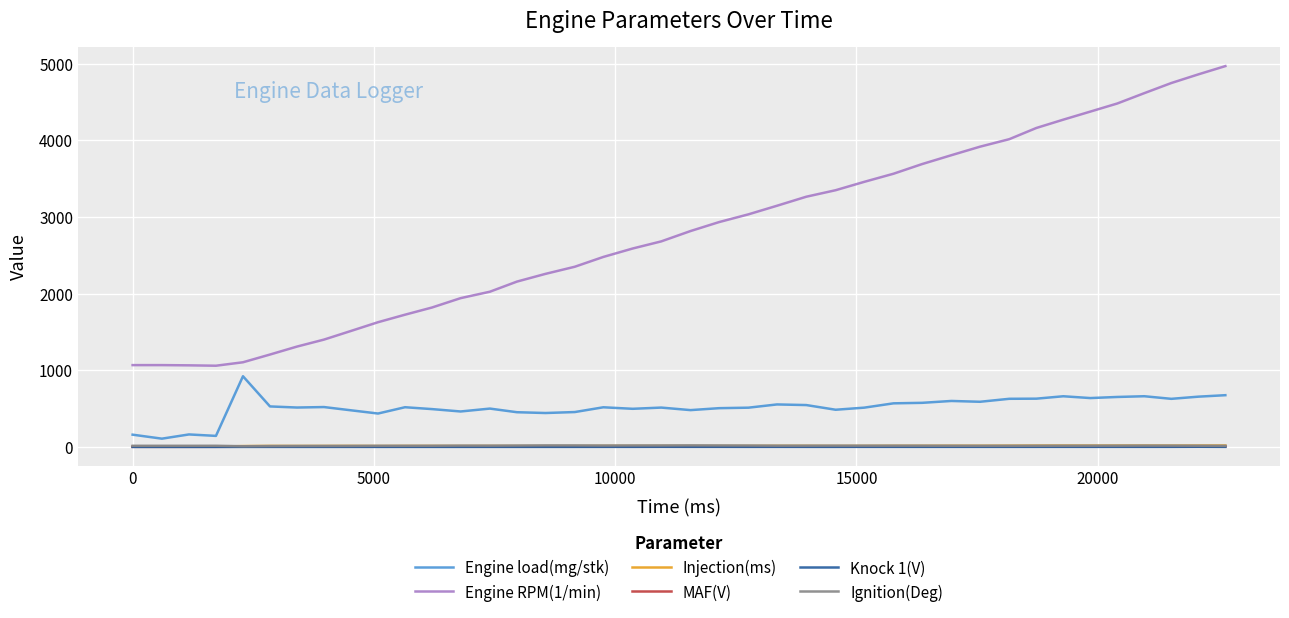

Which series has the largest total across all categories?

Engine RPM(1/min)